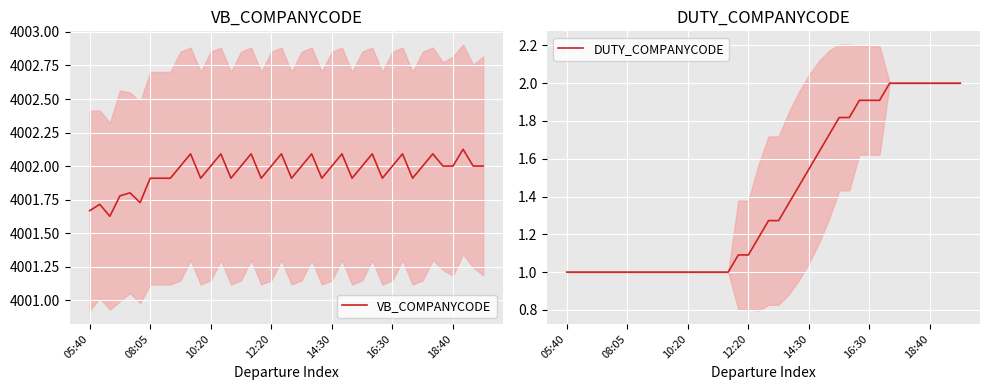

The value of VB_COMPANYCODE at 18:40 is 6407.7. True or false?

False